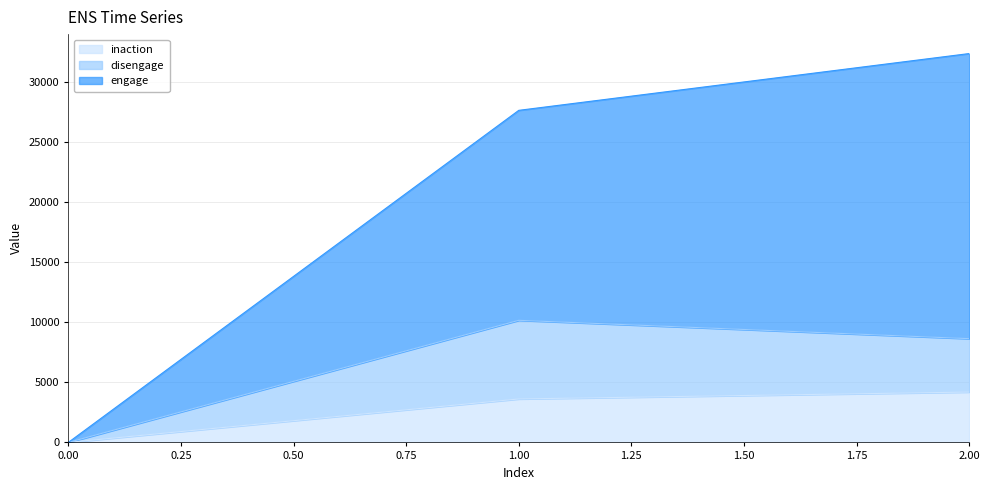

What are all the series names shown in the legend?

inaction, disengage, engage